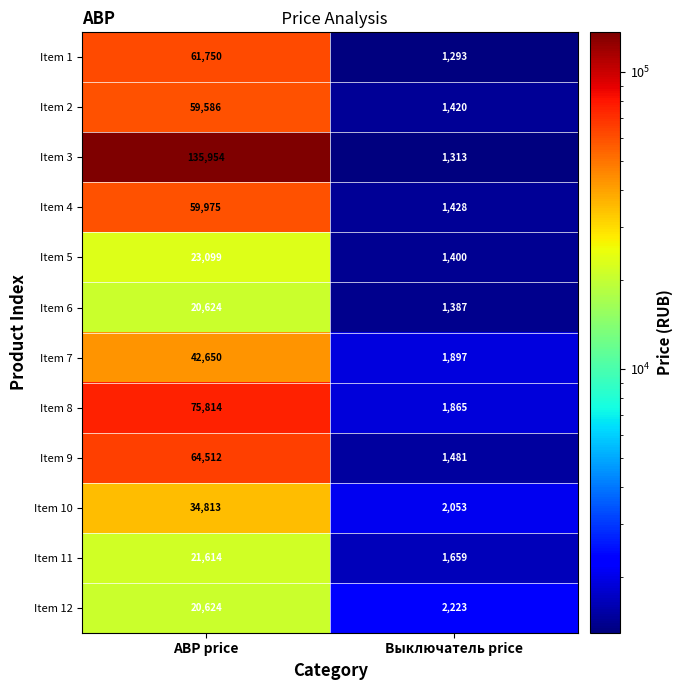

Rank the series at Выключатель price from highest to lowest value.

Item 12, Item 10, Item 7, Item 8, Item 11, Item 9, Item 4, Item 2, Item 5, Item 6, Item 3, Item 1